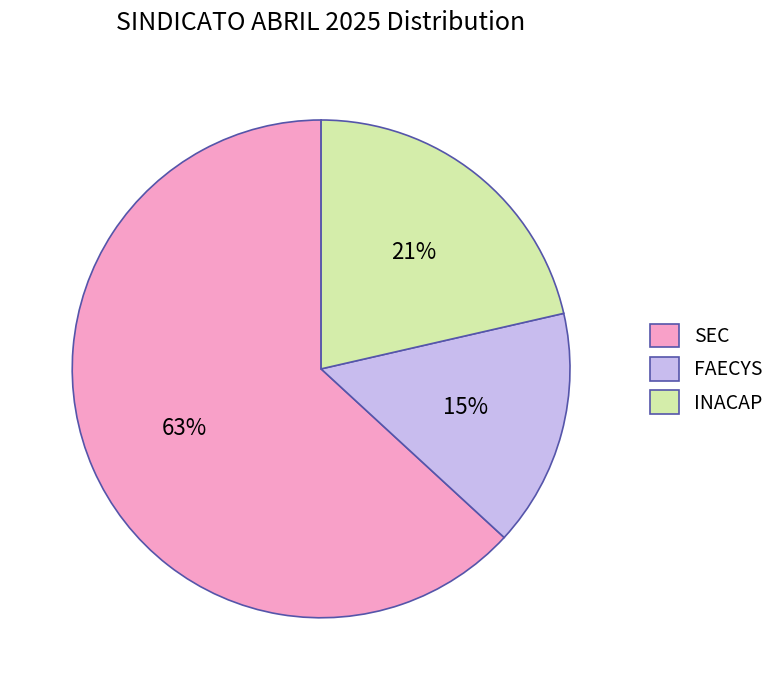

Is it true that FAECYS is 15% of the pie?

True